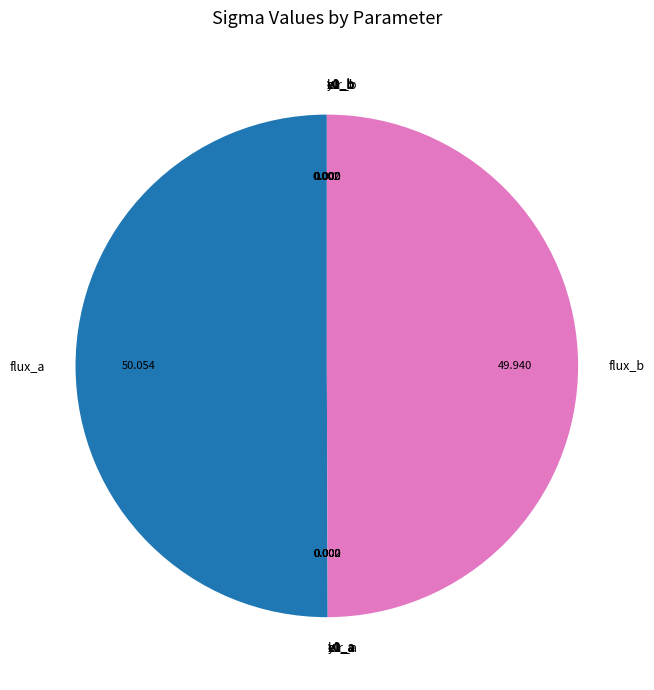

Is it true that e1_b is 0% of the pie?

True